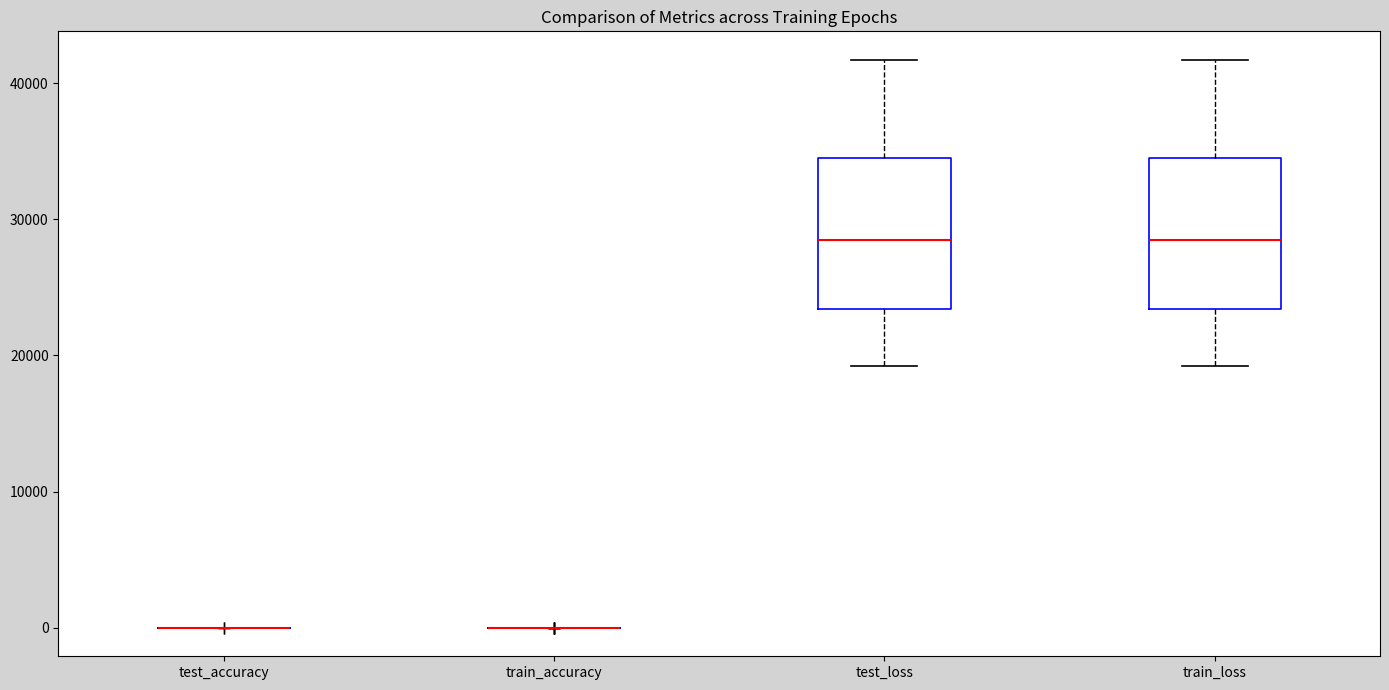

Reading left to right, transcribe this box plot: for each box, give where its median line is, the range the box spans, and where its two whiskers end, as read against the y-axis. The values are not printed on the chart, so give them approximately, as read against the axis.

test_accuracy: box collapsed to a line at 0, whiskers 0 to 0
train_accuracy: box collapsed to a line at 0, whiskers 0 to 0
test_loss: median 28000, box 23000 to 35000, whiskers 19000 to 42000
train_loss: median 28000, box 23000 to 35000, whiskers 19000 to 42000